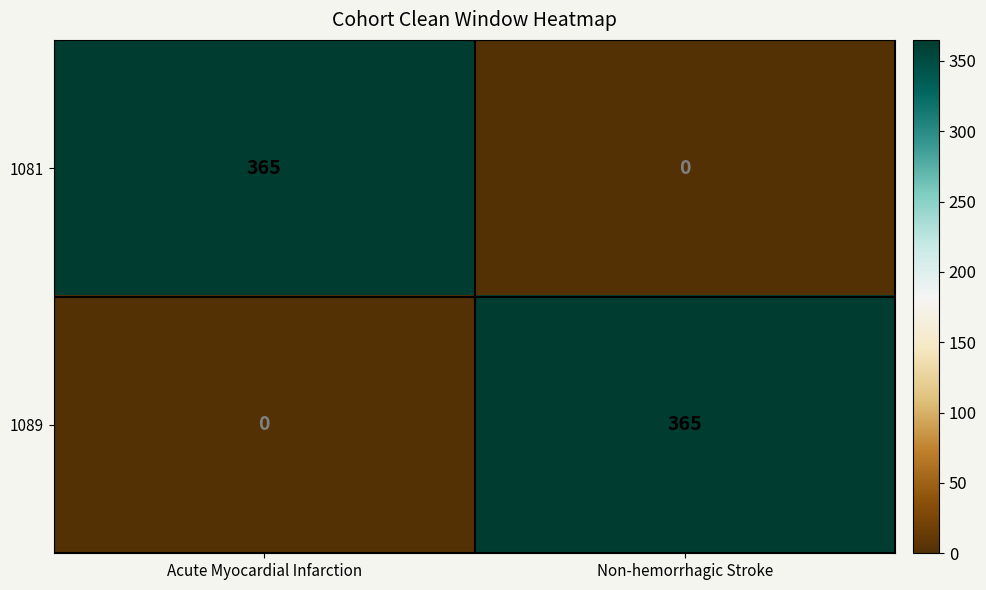

What is the difference between the maximum and minimum values in the 1081 series?

365